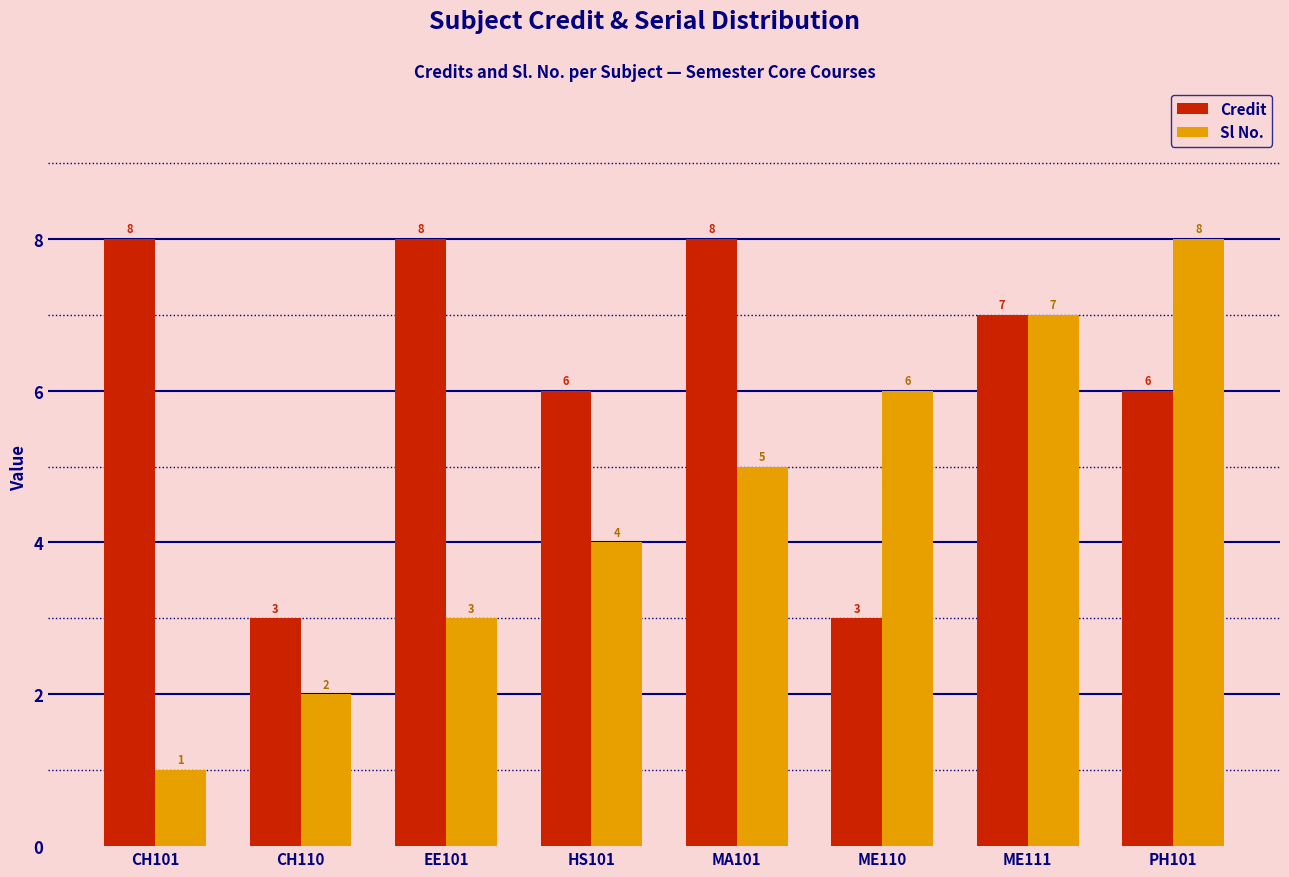

What is the sum of the Credit values at MA101 and EE101?

16